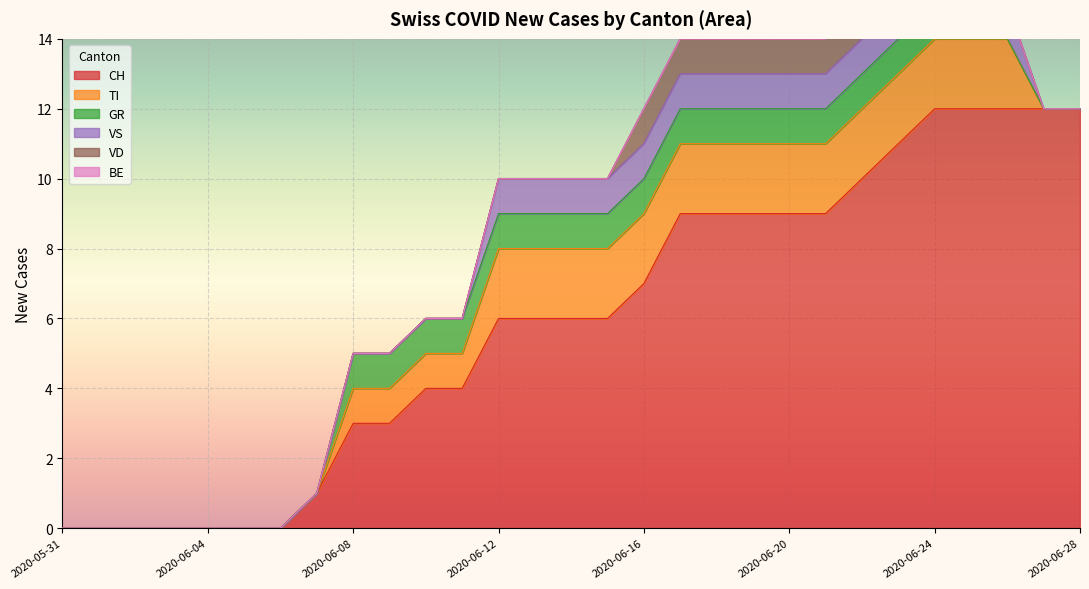

Reading left to right, transcribe all the data shown in this chart.

CH: 2020-05-31=0	2020-06-01=0	2020-06-02=0	2020-06-03=0	2020-06-04=0	2020-06-05=0	2020-06-06=0	2020-06-07=1	2020-06-08=3	2020-06-09=3	2020-06-10=4	2020-06-11=4	2020-06-12=6	2020-06-13=6	2020-06-14=6	2020-06-15=6	2020-06-16=7	2020-06-17=9	2020-06-18=9	2020-06-19=9	2020-06-20=9	2020-06-21=9	2020-06-22=10	2020-06-23=11	2020-06-24=12	2020-06-25=12	2020-06-26=12	2020-06-27=12	2020-06-28=12
TI: 2020-05-31=0	2020-06-01=0	2020-06-02=0	2020-06-03=0	2020-06-04=0	2020-06-05=0	2020-06-06=0	2020-06-07=0	2020-06-08=1	2020-06-09=1	2020-06-10=1	2020-06-11=1	2020-06-12=2	2020-06-13=2	2020-06-14=2	2020-06-15=2	2020-06-16=2	2020-06-17=2	2020-06-18=2	2020-06-19=2	2020-06-20=2	2020-06-21=2	2020-06-22=2	2020-06-23=2	2020-06-24=2	2020-06-25=2	2020-06-26=2	2020-06-27=0	2020-06-28=0
GR: 2020-05-31=0	2020-06-01=0	2020-06-02=0	2020-06-03=0	2020-06-04=0	2020-06-05=0	2020-06-06=0	2020-06-07=0	2020-06-08=1	2020-06-09=1	2020-06-10=1	2020-06-11=1	2020-06-12=1	2020-06-13=1	2020-06-14=1	2020-06-15=1	2020-06-16=1	2020-06-17=1	2020-06-18=1	2020-06-19=1	2020-06-20=1	2020-06-21=1	2020-06-22=1	2020-06-23=1	2020-06-24=1	2020-06-25=1	2020-06-26=0	2020-06-27=0	2020-06-28=0
VS: 2020-05-31=0	2020-06-01=0	2020-06-02=0	2020-06-03=0	2020-06-04=0	2020-06-05=0	2020-06-06=0	2020-06-07=0	2020-06-08=0	2020-06-09=0	2020-06-10=0	2020-06-11=0	2020-06-12=1	2020-06-13=1	2020-06-14=1	2020-06-15=1	2020-06-16=1	2020-06-17=1	2020-06-18=1	2020-06-19=1	2020-06-20=1	2020-06-21=1	2020-06-22=1	2020-06-23=1	2020-06-24=1	2020-06-25=1	2020-06-26=1	2020-06-27=0	2020-06-28=0
VD: 2020-05-31=0	2020-06-01=0	2020-06-02=0	2020-06-03=0	2020-06-04=0	2020-06-05=0	2020-06-06=0	2020-06-07=0	2020-06-08=0	2020-06-09=0	2020-06-10=0	2020-06-11=0	2020-06-12=0	2020-06-13=0	2020-06-14=0	2020-06-15=0	2020-06-16=1	2020-06-17=1	2020-06-18=1	2020-06-19=1	2020-06-20=1	2020-06-21=1	2020-06-22=2	2020-06-23=2	2020-06-24=2	2020-06-25=0	2020-06-26=0	2020-06-27=0	2020-06-28=0
BE: 2020-05-31=0	2020-06-01=0	2020-06-02=0	2020-06-03=0	2020-06-04=0	2020-06-05=0	2020-06-06=0	2020-06-07=0	2020-06-08=0	2020-06-09=0	2020-06-10=0	2020-06-11=0	2020-06-12=0	2020-06-13=0	2020-06-14=0	2020-06-15=0	2020-06-16=0	2020-06-17=0	2020-06-18=0	2020-06-19=0	2020-06-20=0	2020-06-21=0	2020-06-22=0	2020-06-23=0	2020-06-24=0	2020-06-25=0	2020-06-26=0	2020-06-27=0	2020-06-28=0